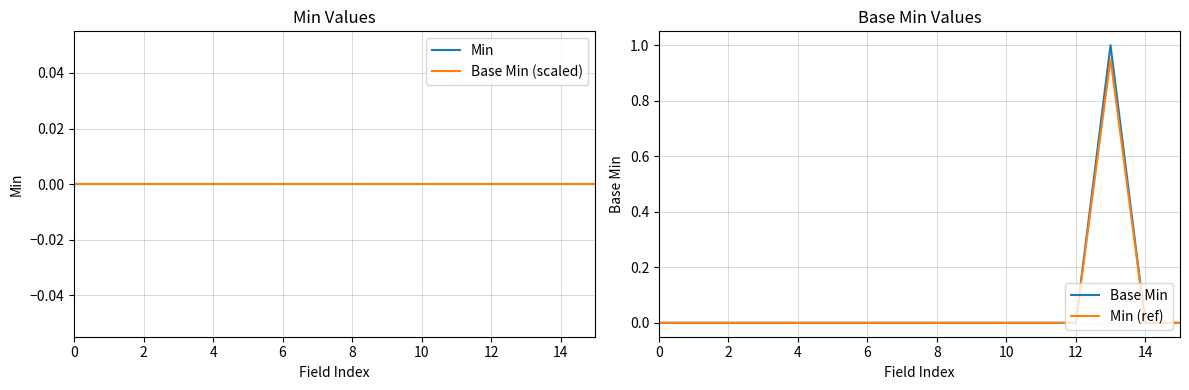

What are all the series names shown in the legend?

Min, Base Min (scaled), Base Min, Min (ref)